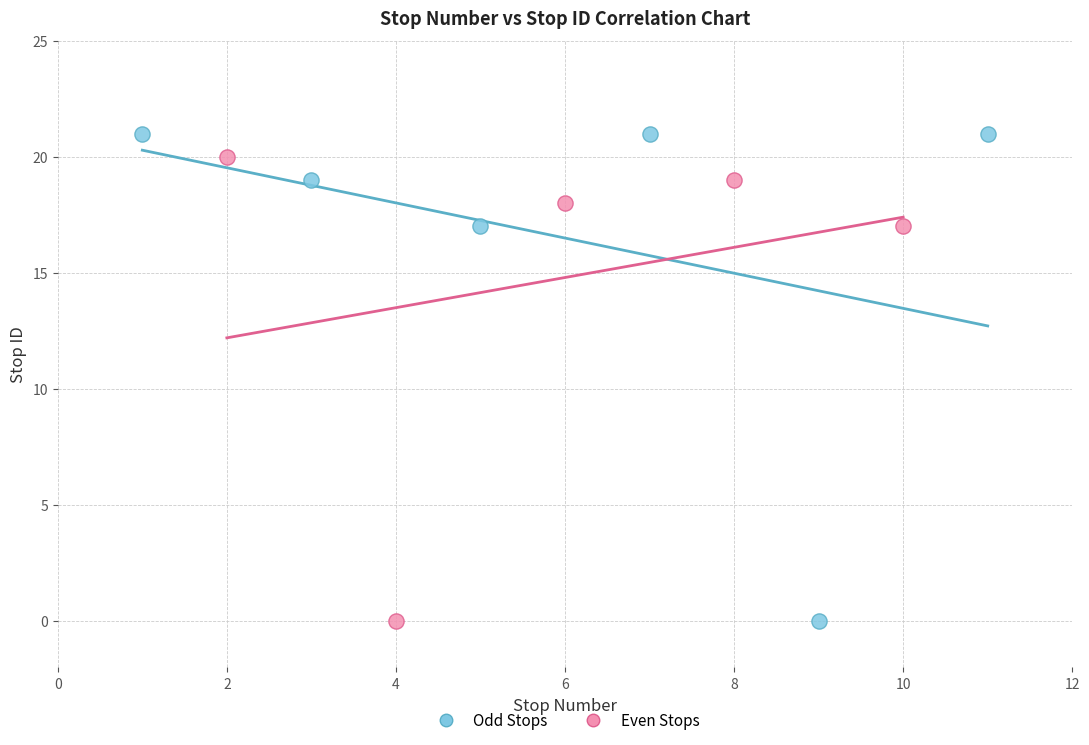

What are all the series names shown in the legend?

Odd Stops, Even Stops